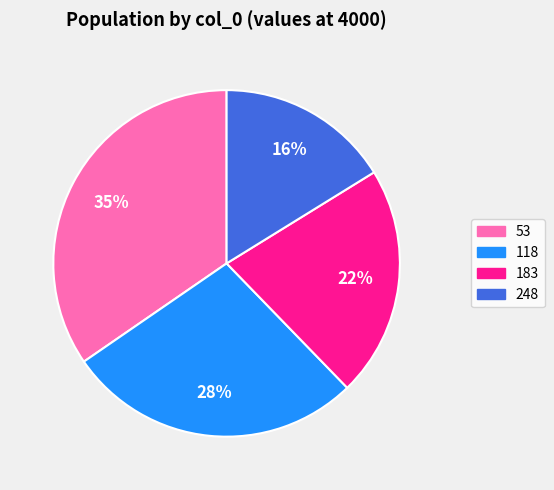

The 248 slice represents 16% of the pie. True or false?

True